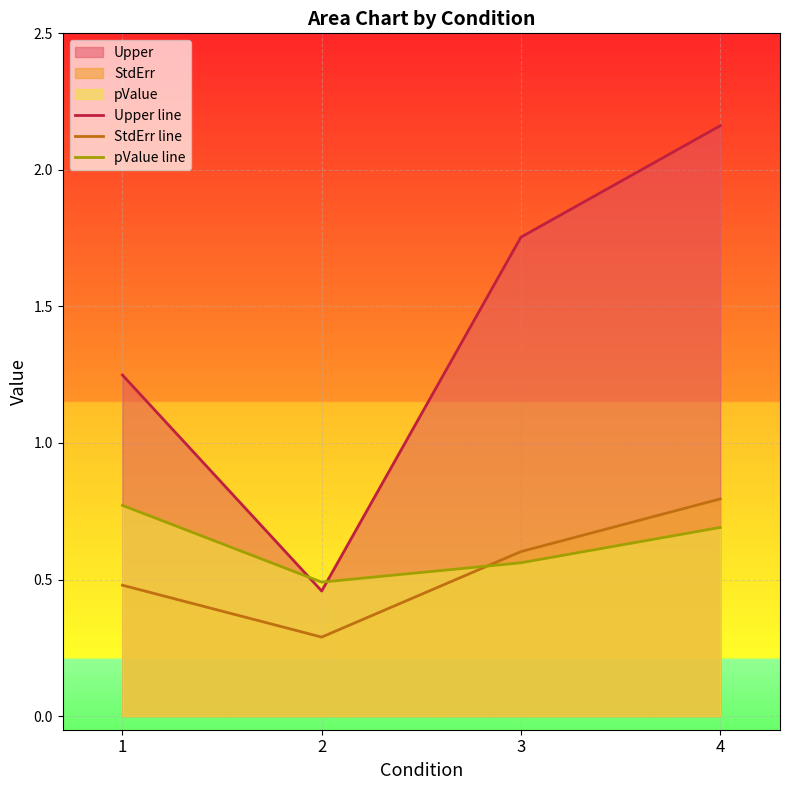

Read the Upper line value at 2.

0.5